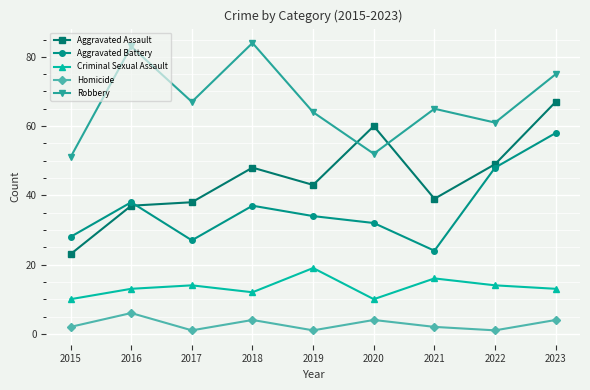

True or false: Homicide and Aggravated Assault cross at least once.

False